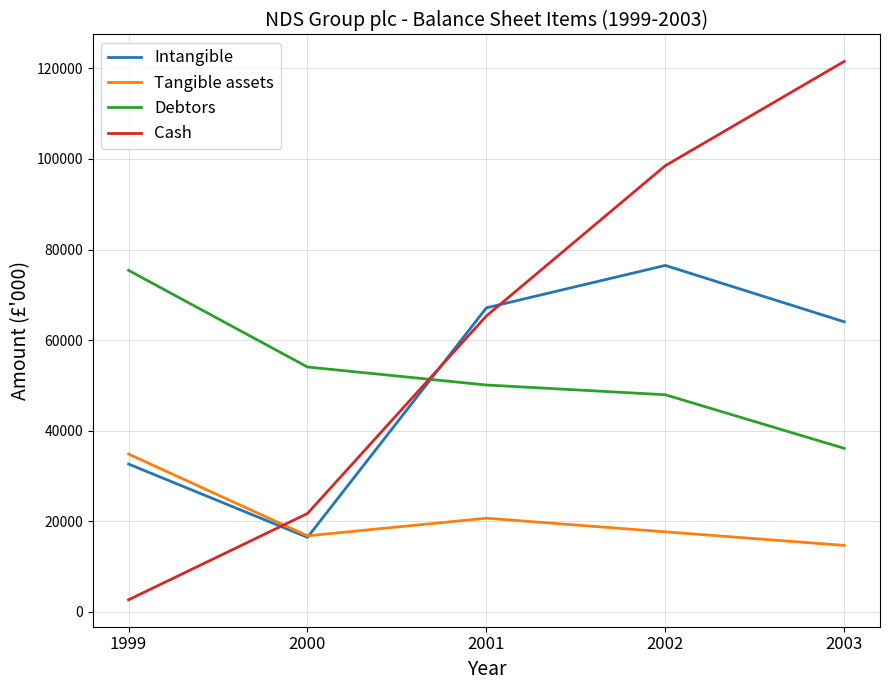

Where does the Debtors series first go above 50098?

1999